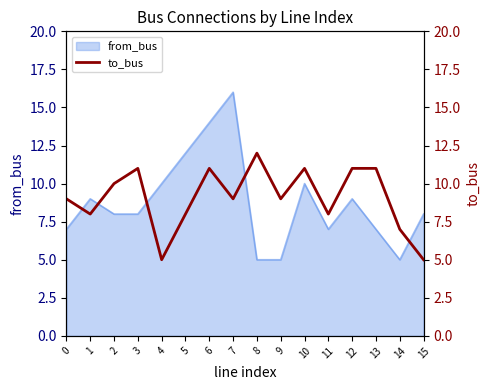

True or false: the data shows 8 at 4.

False